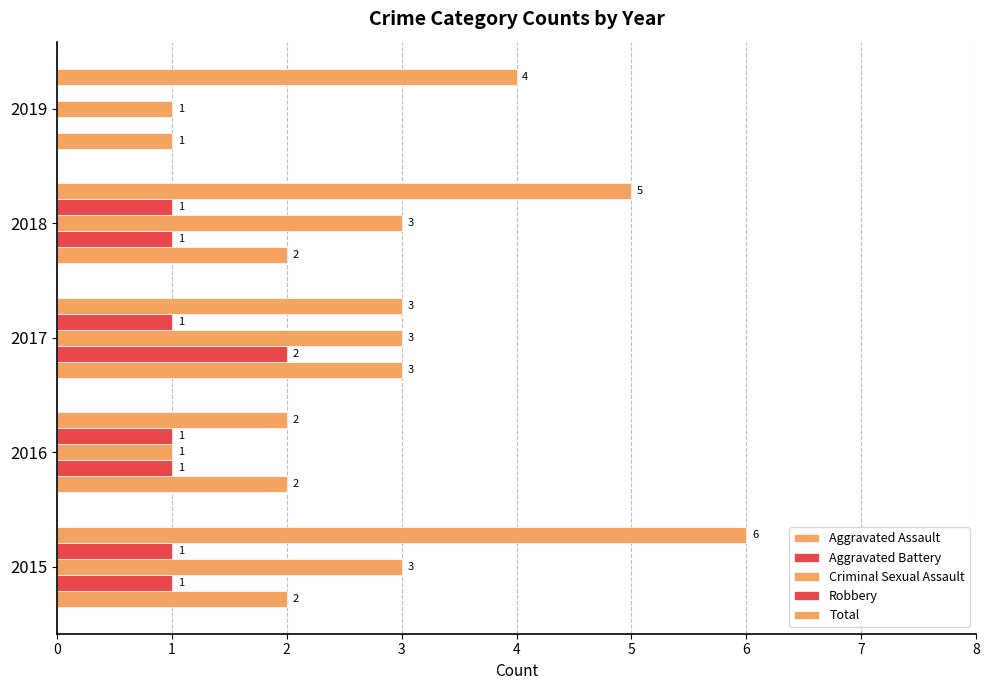

What is the average value of the Robbery series?

1